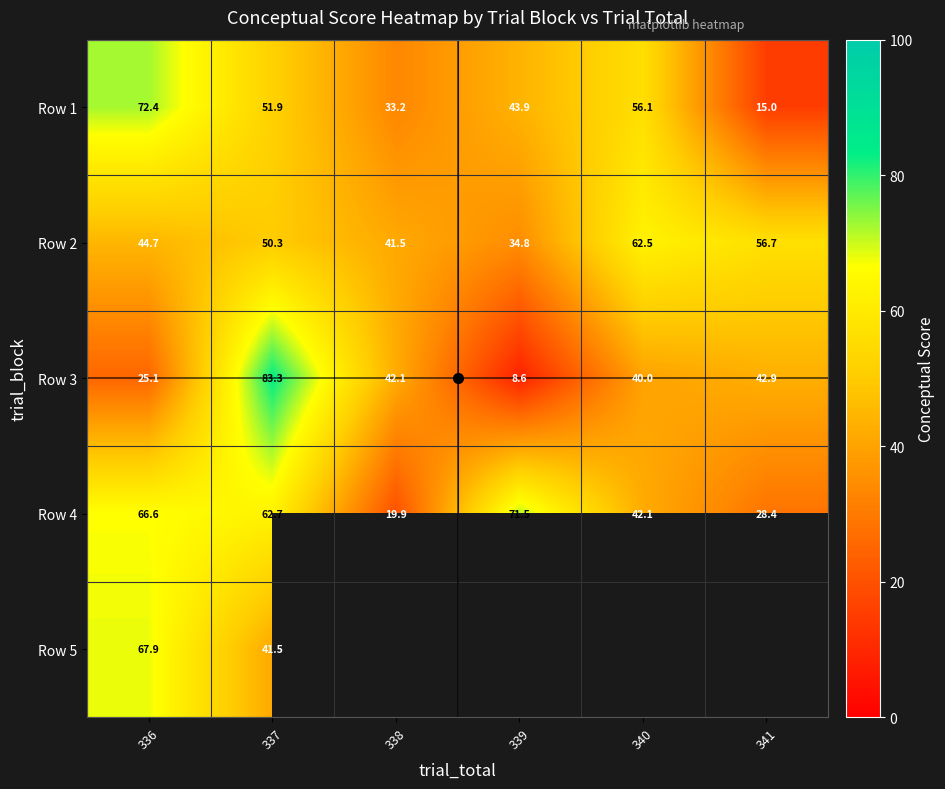

True or false: Row 3 has a value of 8.6 at 339.

True